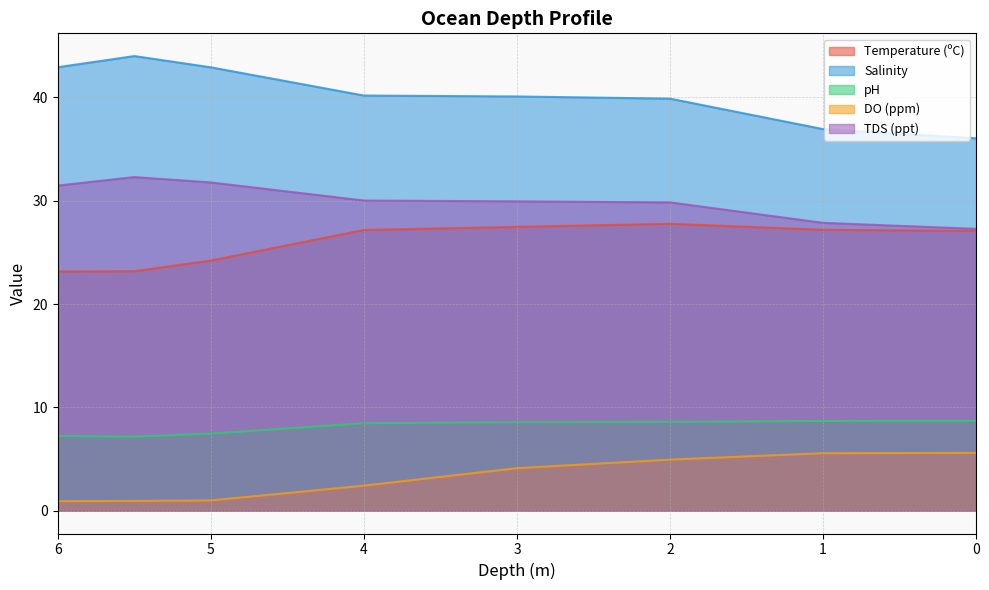

Between 2 and 5, which series saw the biggest shift?

DO (ppm)